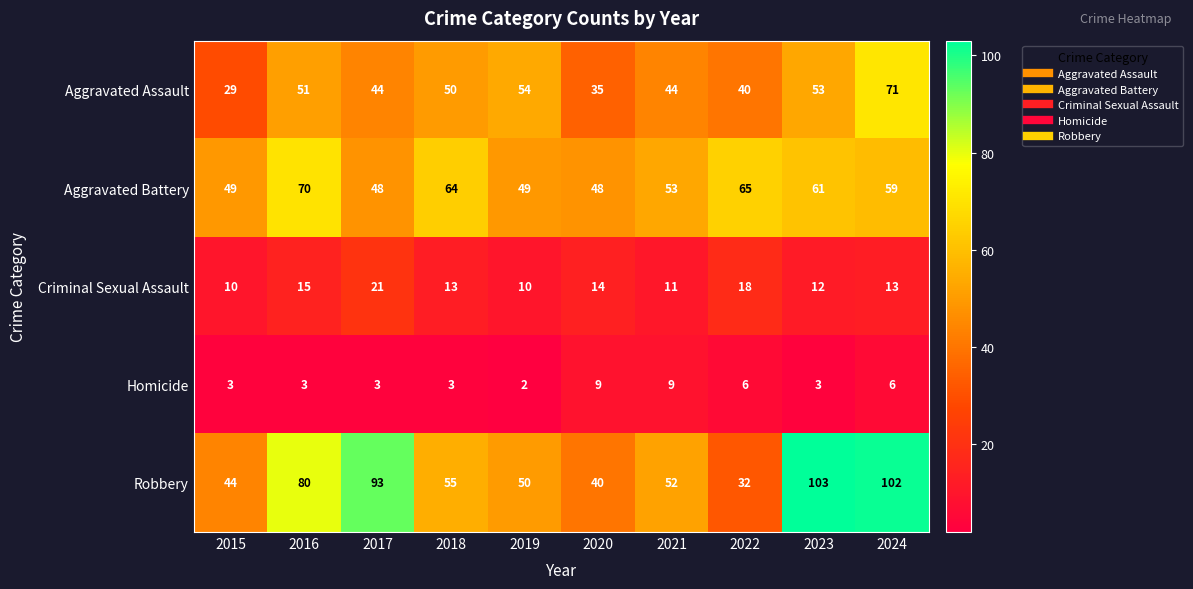

Which category has the lowest value across all series?

2019